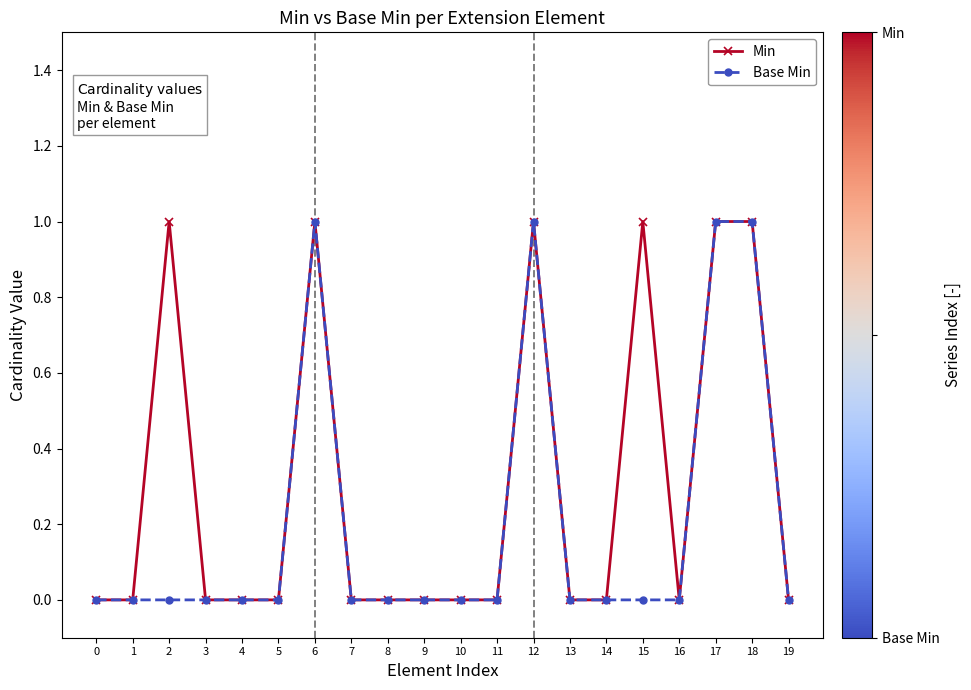

Reading left to right, transcribe all the data shown in this chart.

Min: 0=0	1=0	2=1	3=0	4=0	5=0	6=1	7=0	8=0	9=0	10=0	11=0	12=1	13=0	14=0	15=1	16=0	17=1	18=1	19=0
Base Min: 0=0	1=0	2=0	3=0	4=0	5=0	6=1	7=0	8=0	9=0	10=0	11=0	12=1	13=0	14=0	15=0	16=0	17=1	18=1	19=0